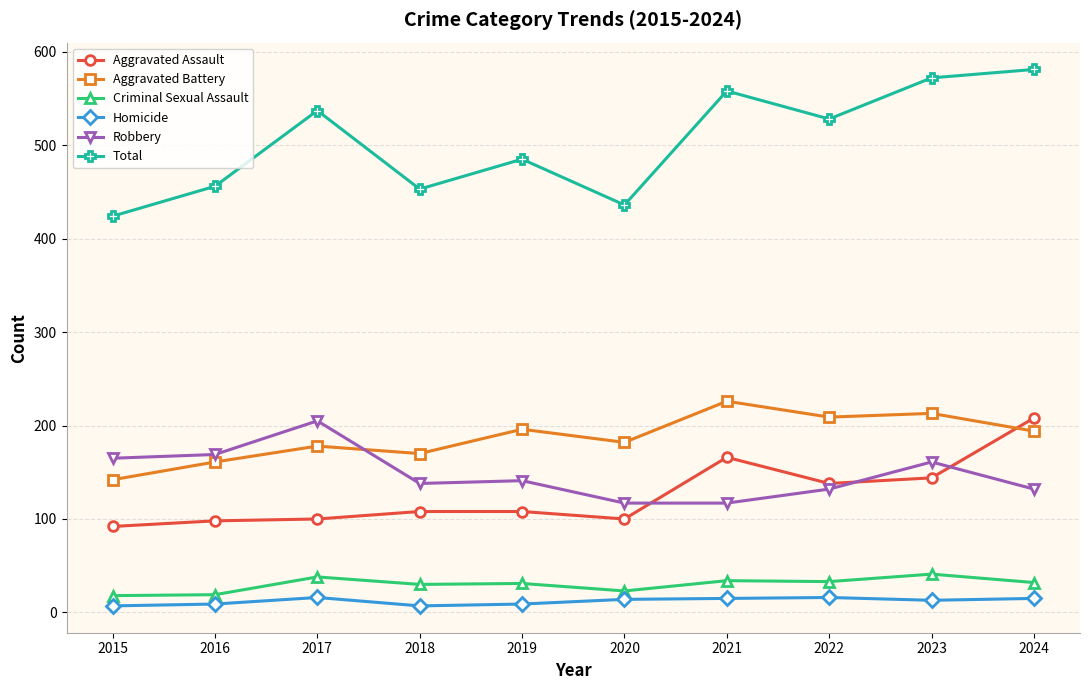

Where does the Aggravated Battery series first go above 194?

2019